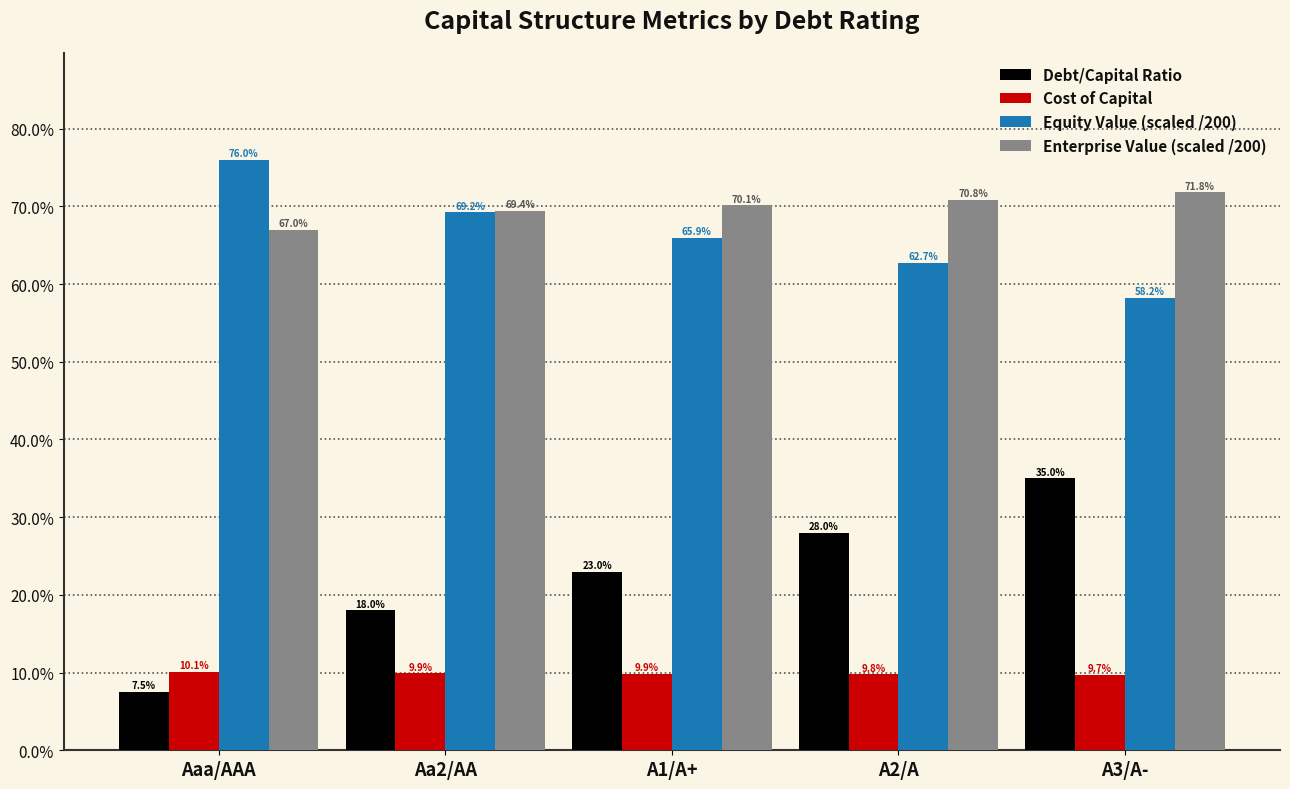

Are the bars grouped side by side (vs. stacked)?

Yes